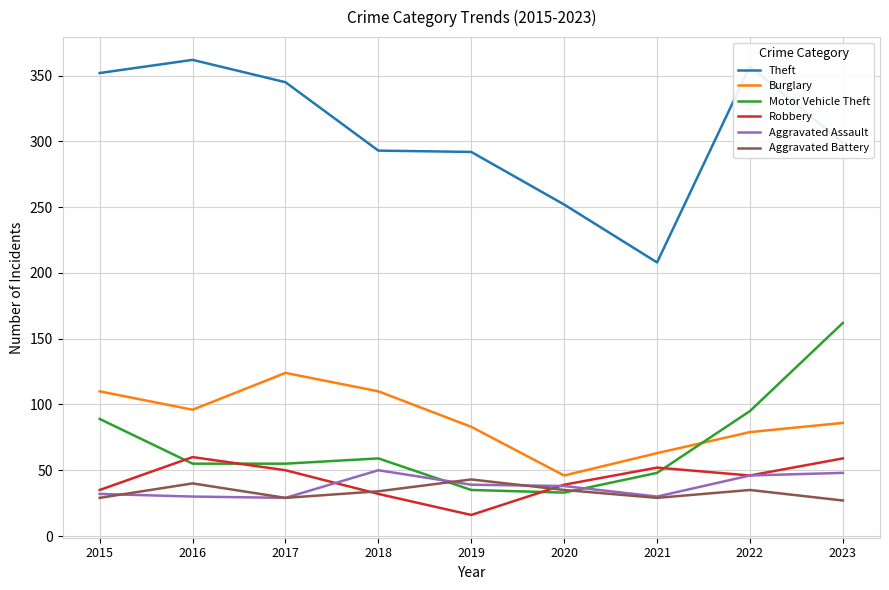

What is the spread (max minus min) of values at 2019?

276